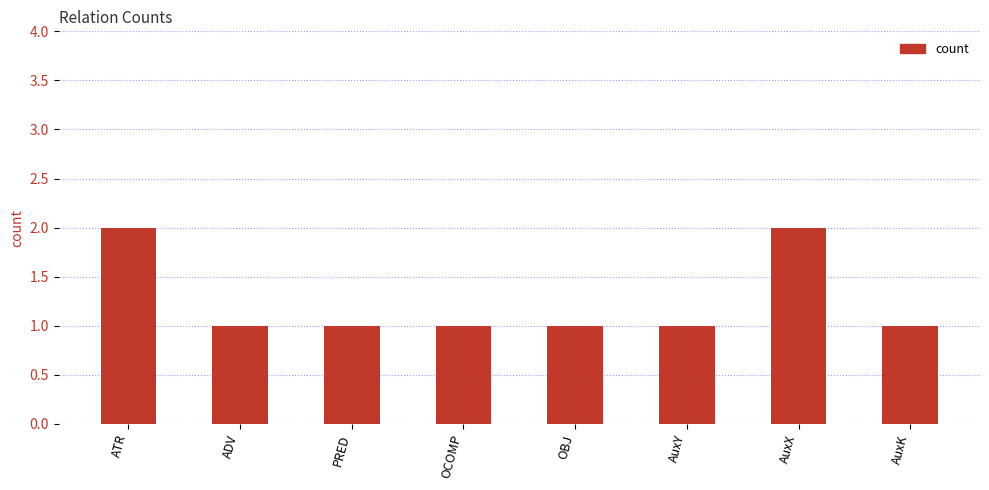

What is the ratio of the value at PRED to the value at OBJ?

1.0